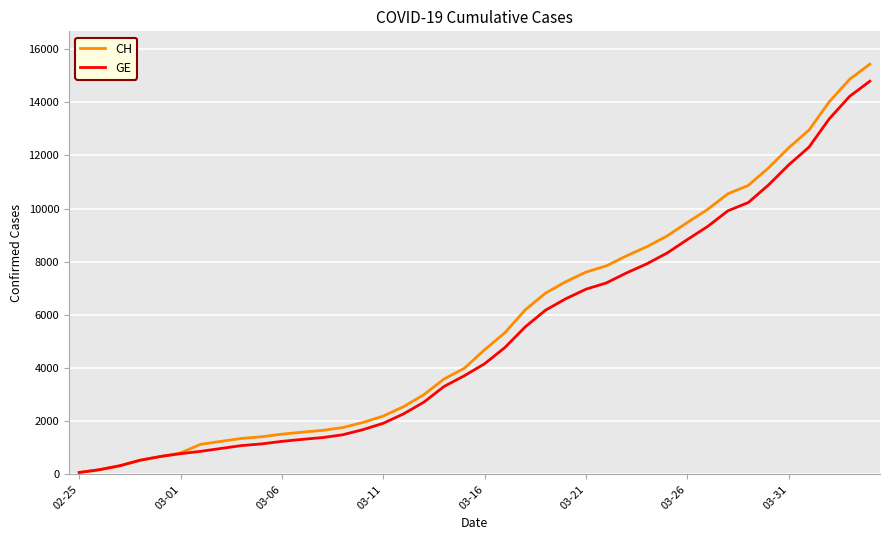

What is the maximum value for GE?

14791